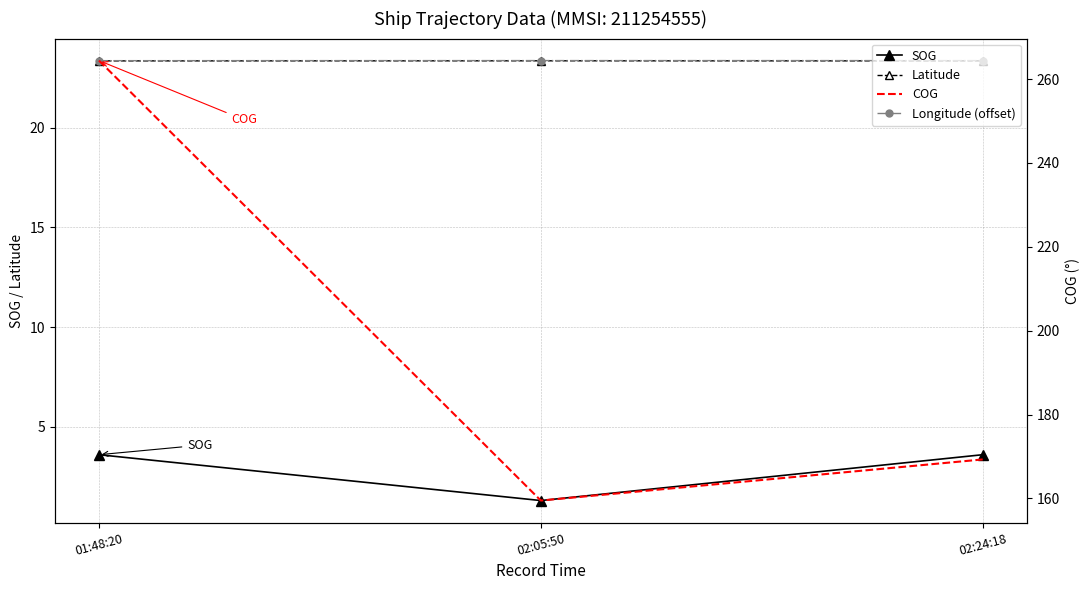

What is the minimum value shown in the chart?

1.3